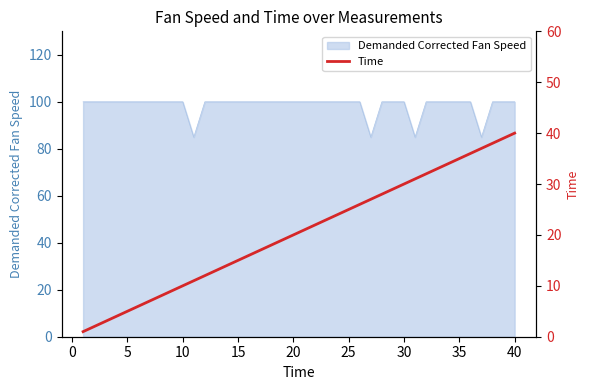

What is the minimum value for Demanded Corrected Fan Speed?

84.9